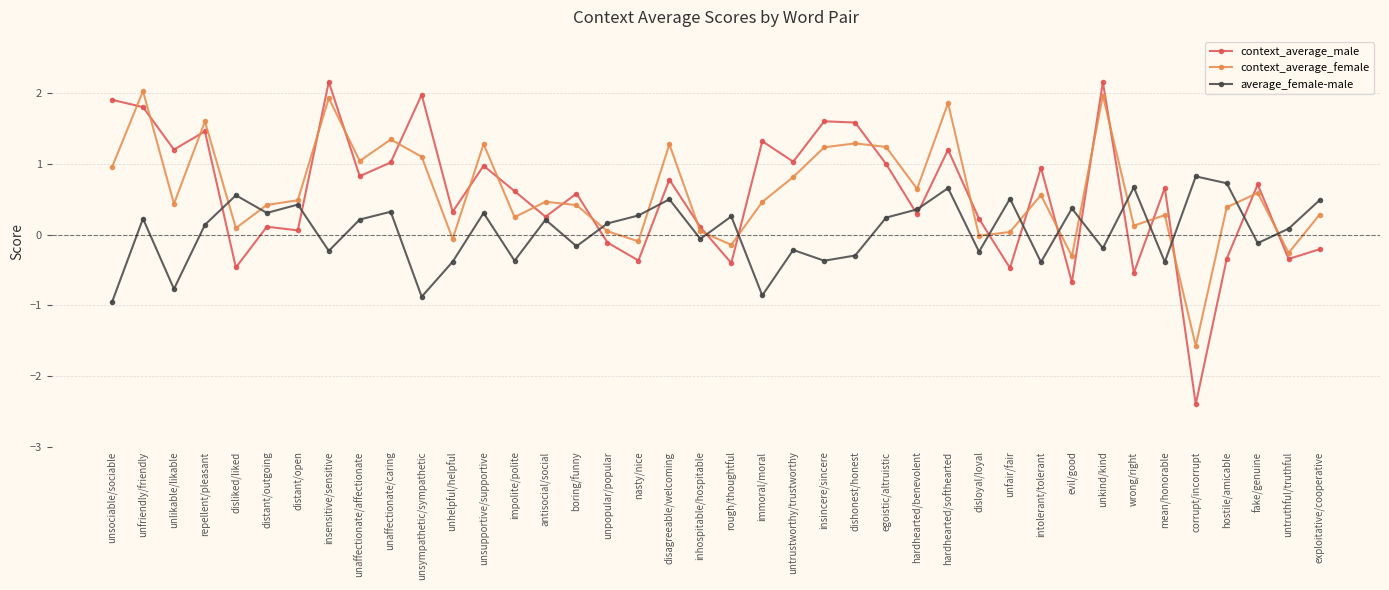

Does the chart have visible grid lines?

Yes